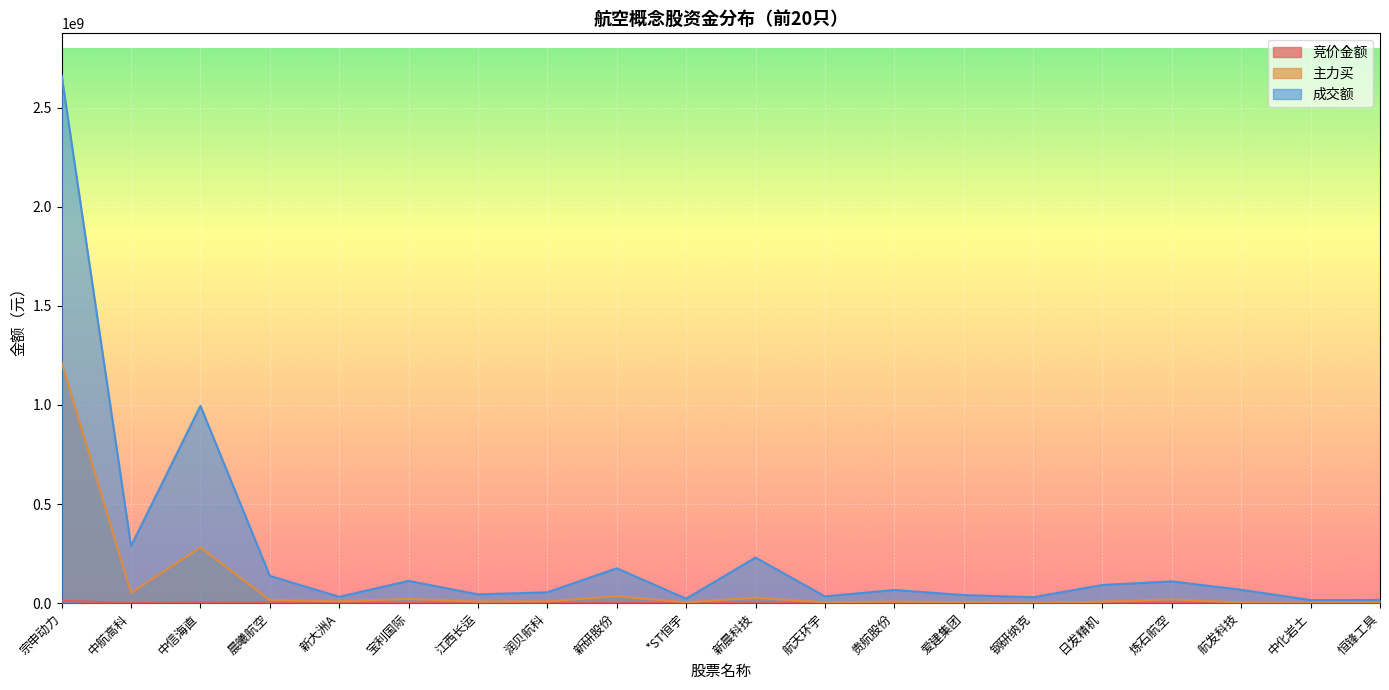

What is the maximum value for 竞价金额?

12760794